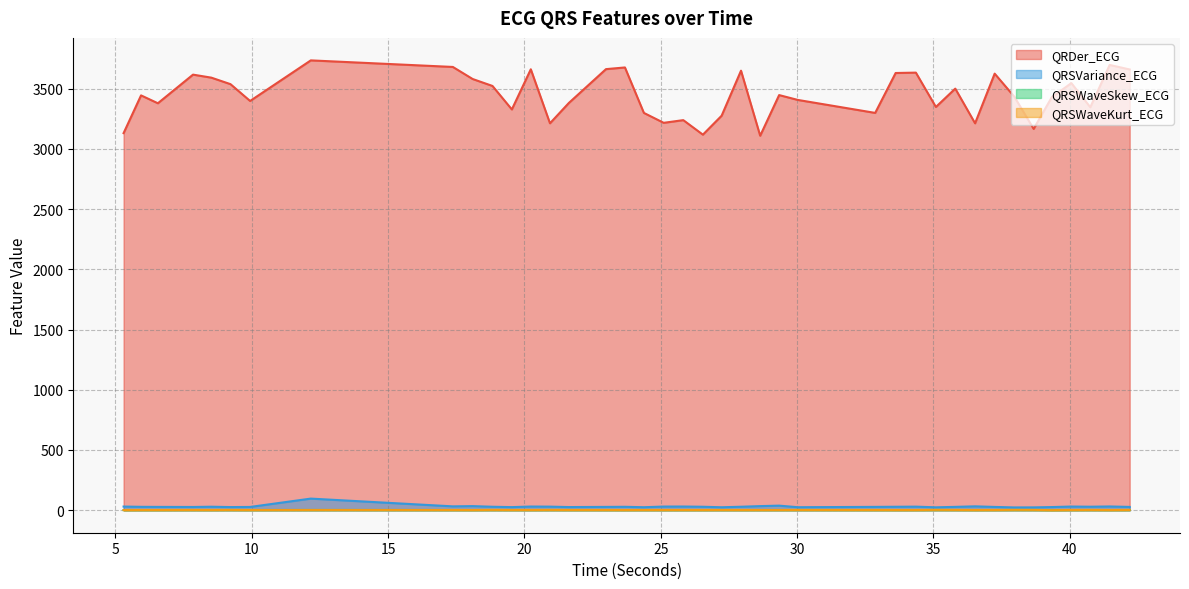

Which series has the largest range (max minus min)?

QRDer_ECG